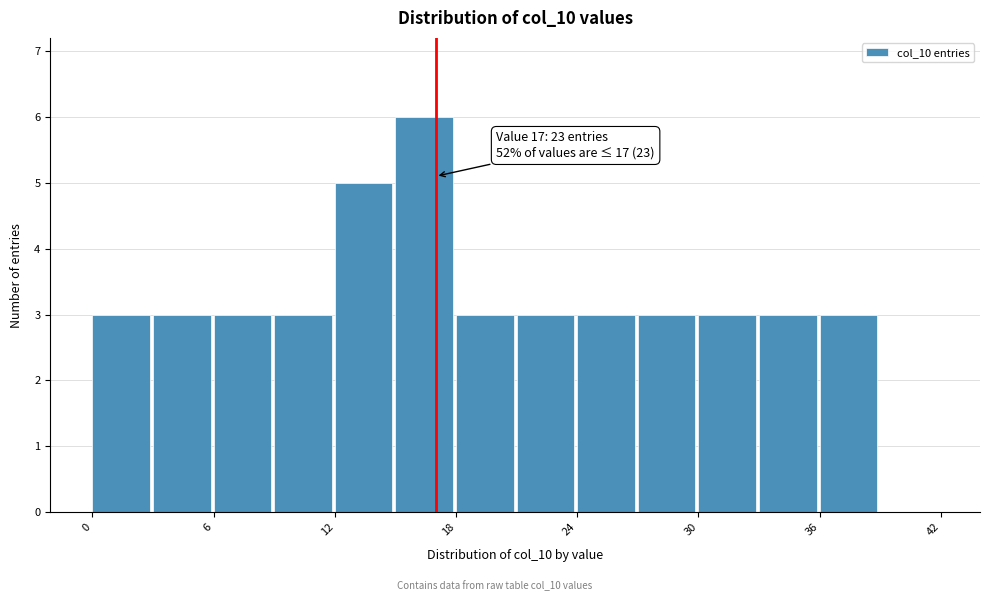

Read against the x-axis, roughly where is the centre of the tallest bar?

16